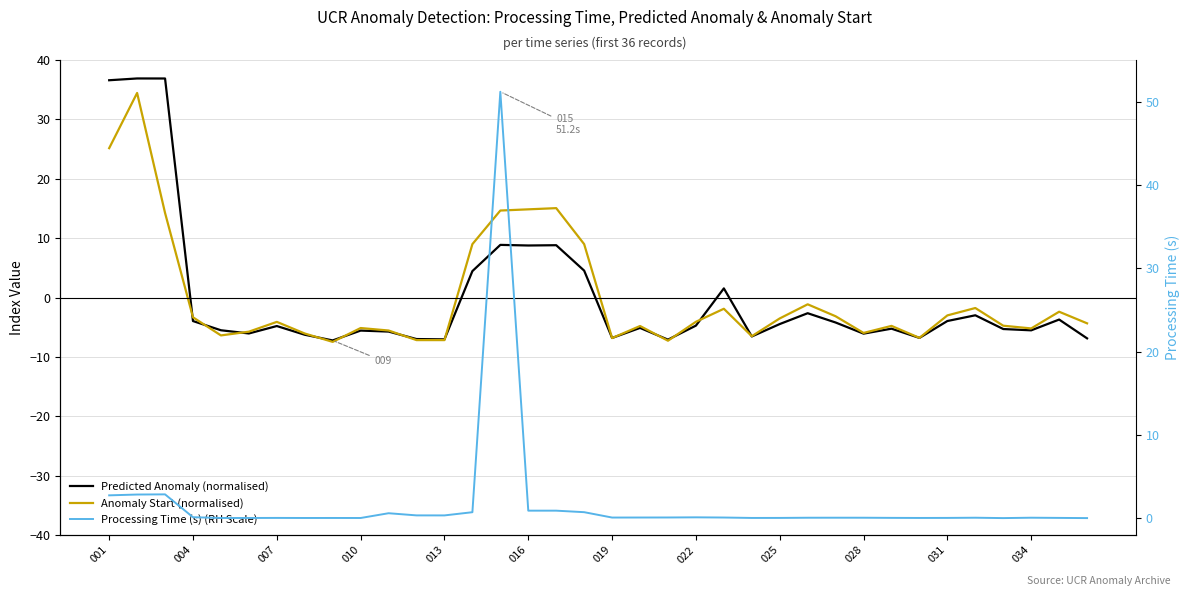

Rank the series by their maximum value, from lowest to highest.

Anomaly Start (normalised), Predicted Anomaly (normalised), Processing Time (s) (RH Scale)